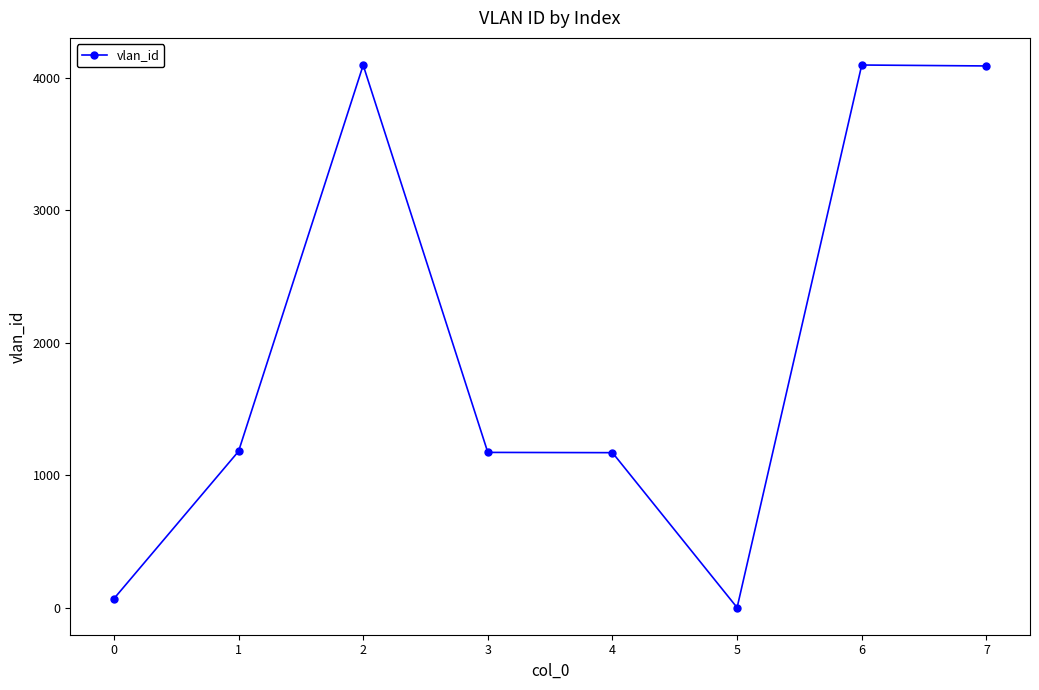

The chart shows a value of 4088 at 7. True or false?

True